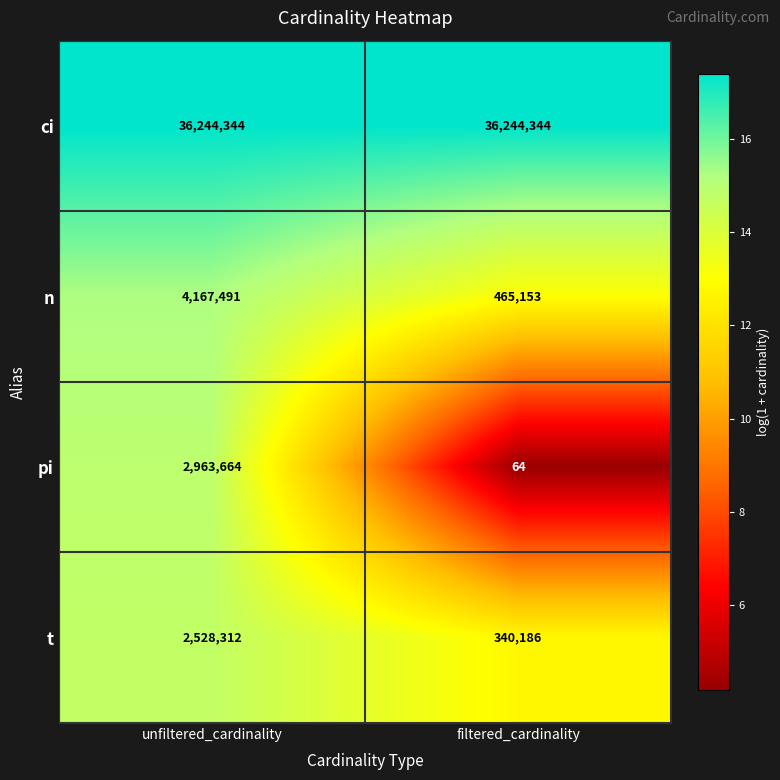

The t series shows 340186 at filtered_cardinality. True or false?

True